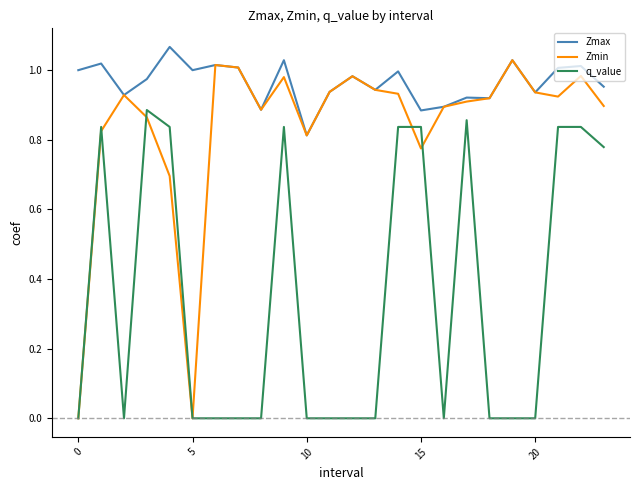

True or false: q_value and Zmax cross at least once.

False